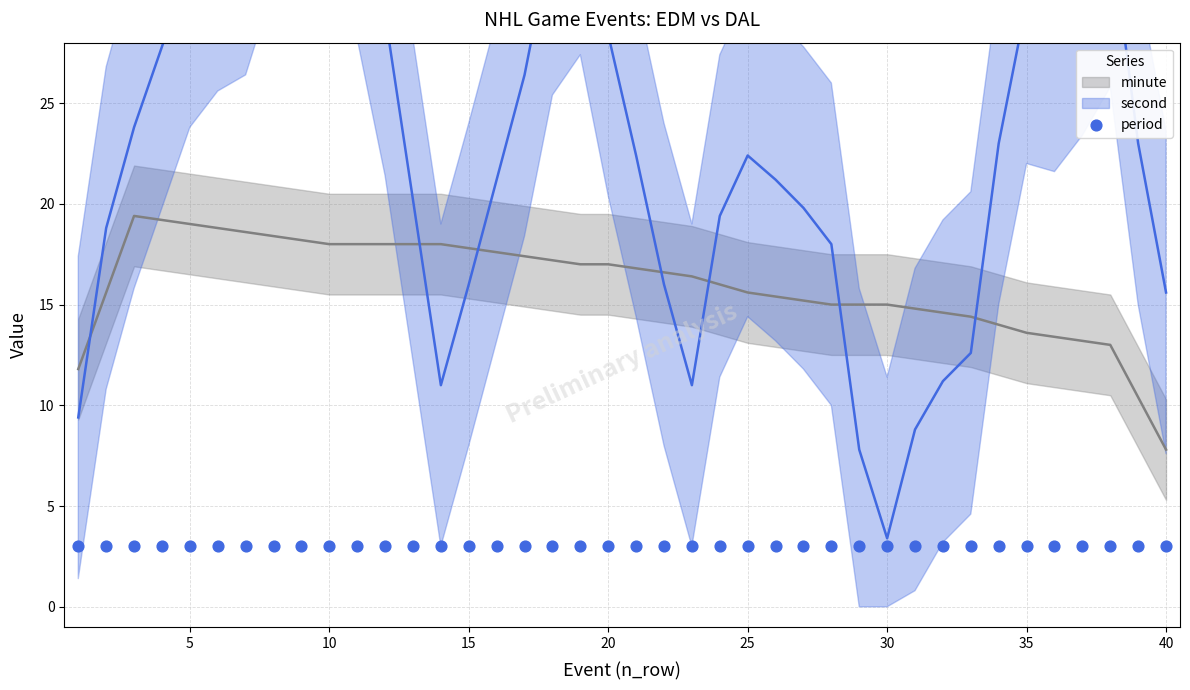

Which series contains the highest Y value?

second